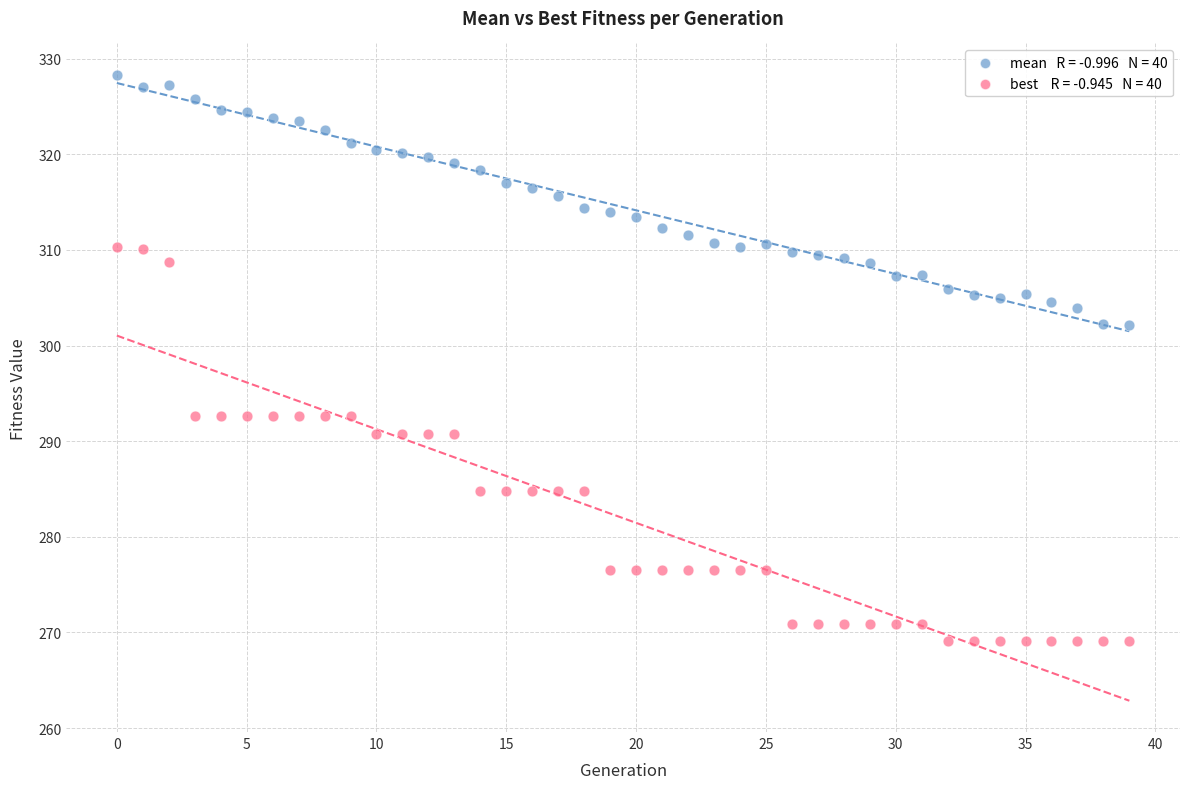

Across all data points, what is the range of Y values (max minus min)?

59.2